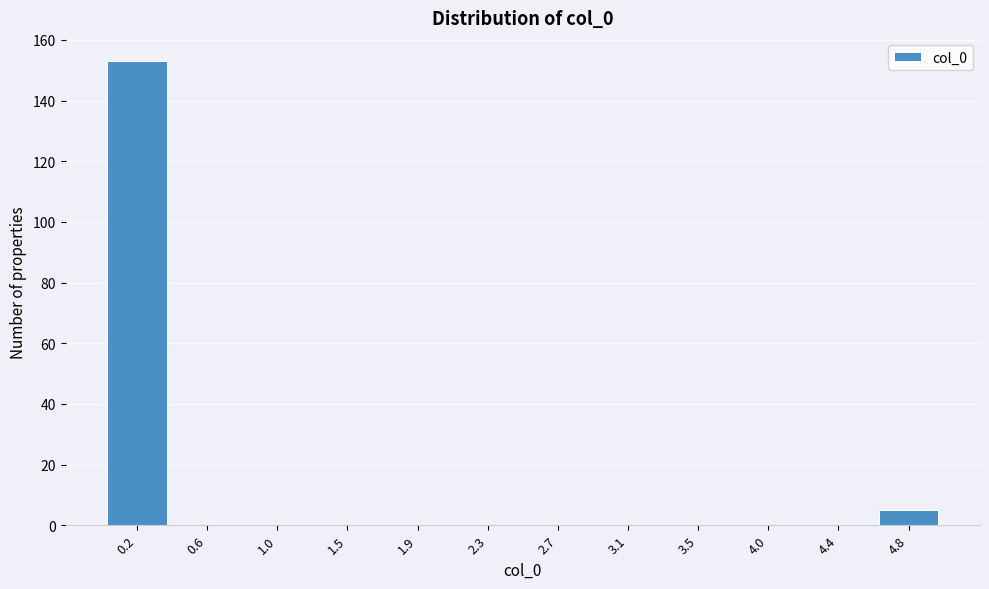

Reading left to right, transcribe this chart: for each bar, give the range it covers on the x-axis and its height. Neither the bar edges nor the heights are printed on the chart, so give them approximately, as read against the axes.

0.00 to 0.40: 154
0.40 to 0.85: 0
0.85 to 1.25: 0
1.25 to 1.65: 0
1.65 to 2.10: 0
2.10 to 2.50: 0
2.50 to 2.90: 0
2.90 to 3.35: 0
3.35 to 3.75: 0
3.75 to 4.15: 0
4.15 to 4.60: 0
4.60 to 5.00: 6